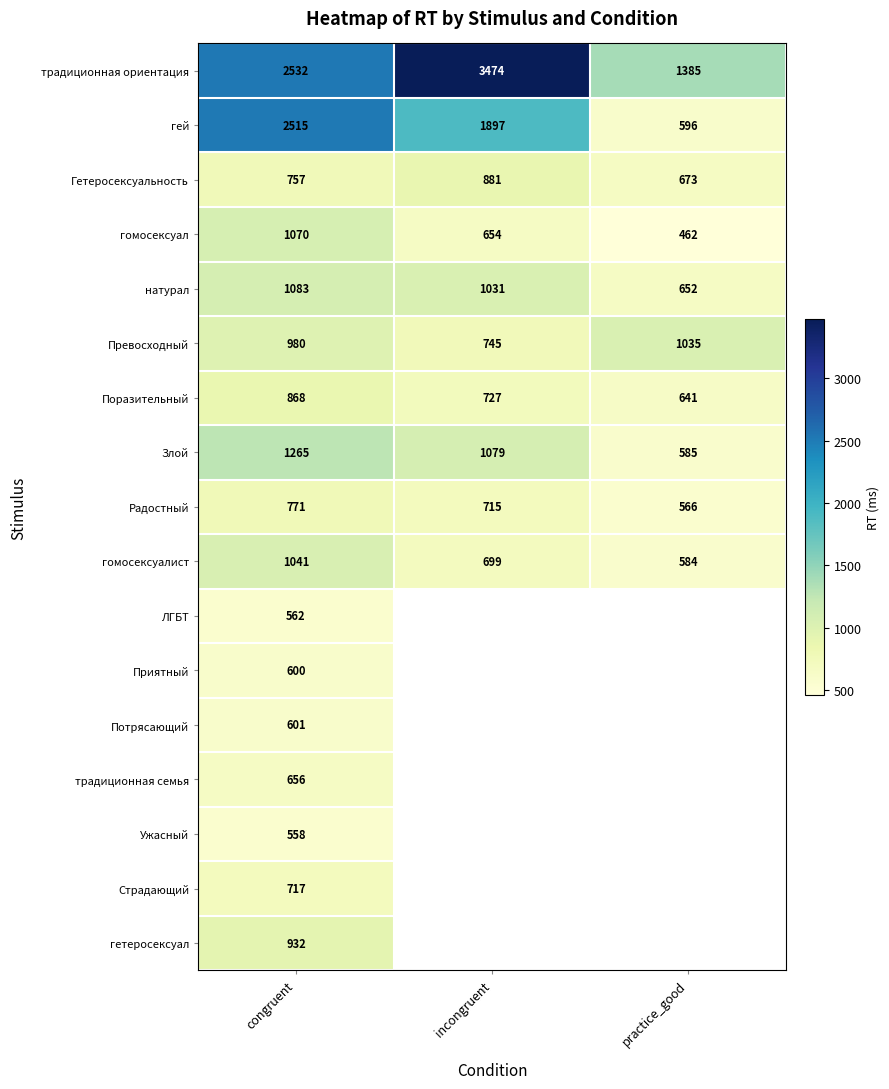

The Радостный series shows 1181 at incongruent. True or false?

False